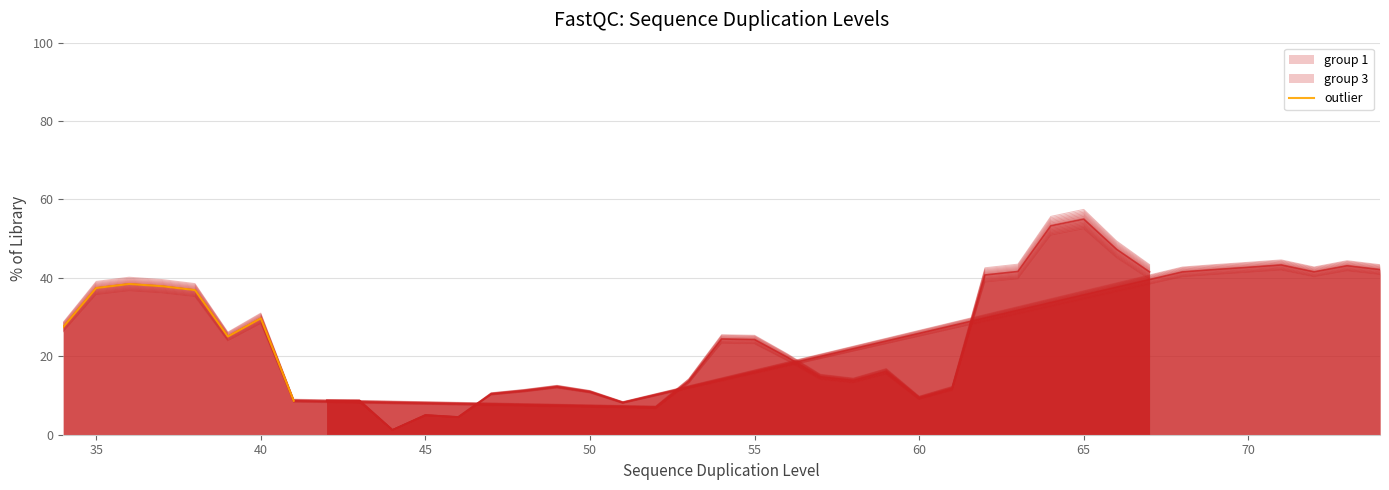

What is the difference between the maximum and minimum values?

29.8